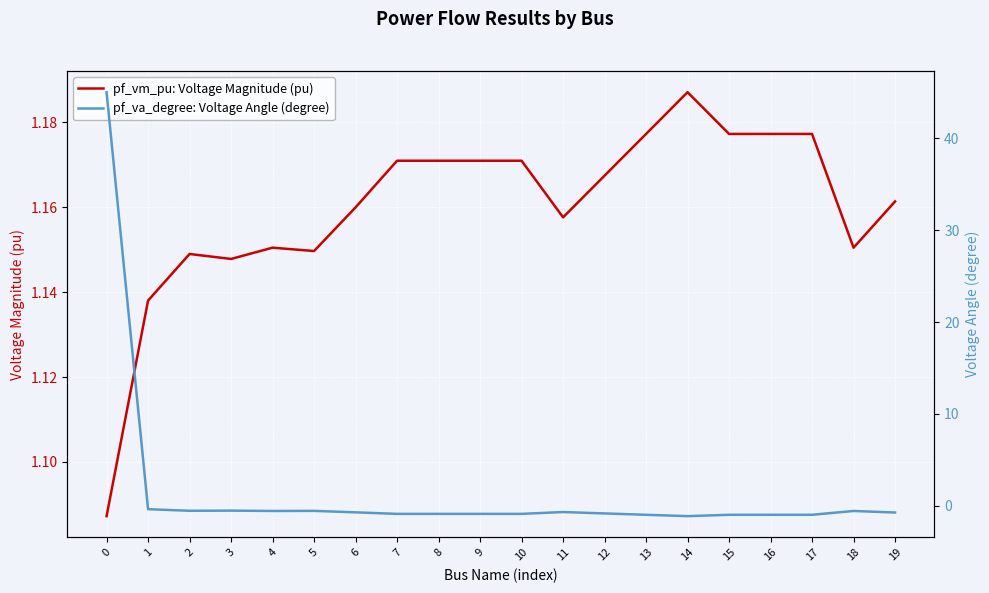

At which category does pf_vm_pu: Voltage Magnitude (pu) reach its first local peak?

2